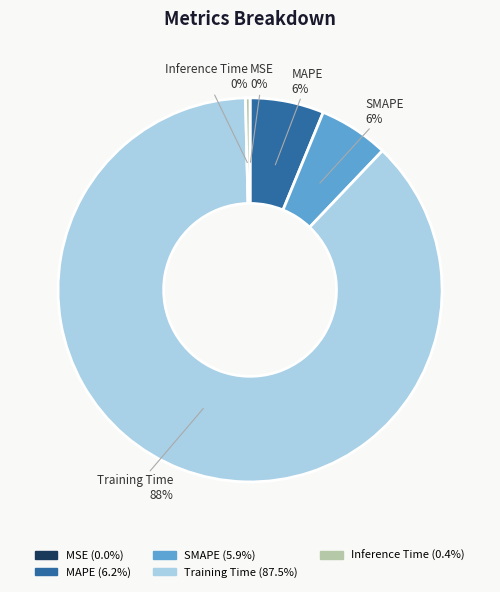

Is the sum of SMAPE and Training Time greater than half?

Yes